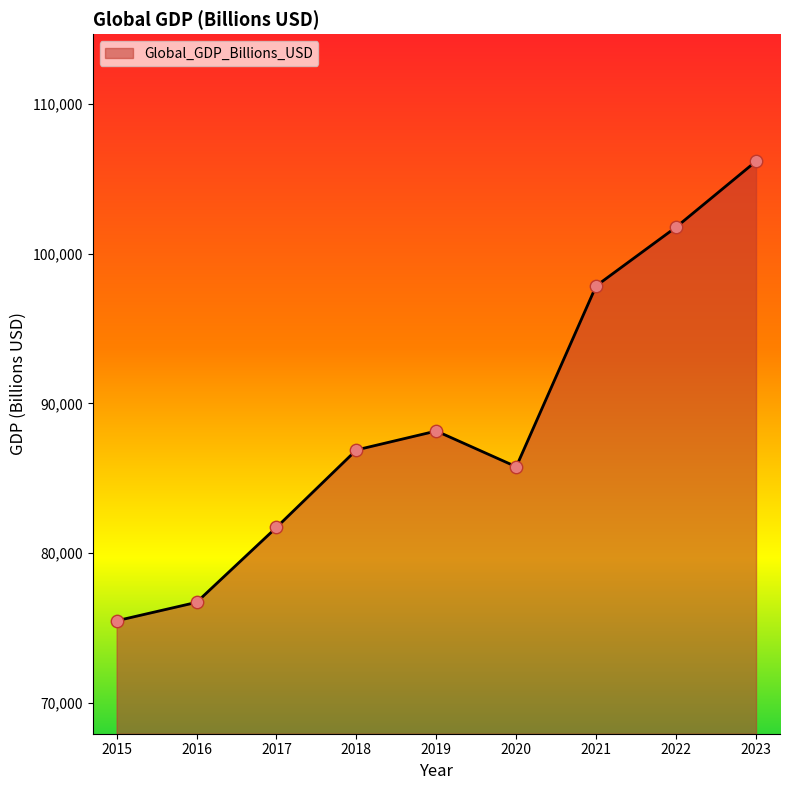

What is the ratio of the value at 2019 to the value at 2022?

0.9